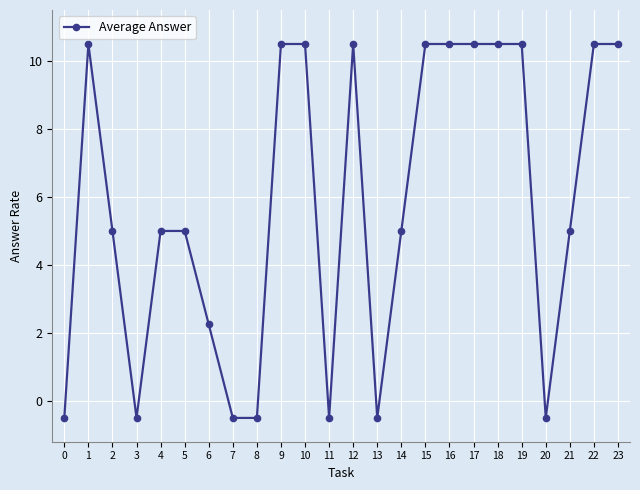

What is the value of the 17th point from the left?

10.5